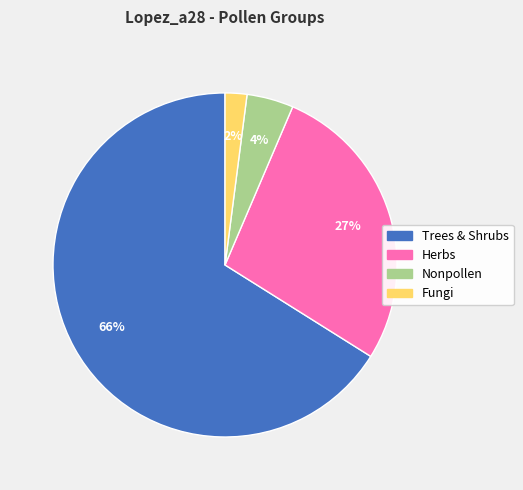

Is there any slice that represents more than half of the pie?

Yes